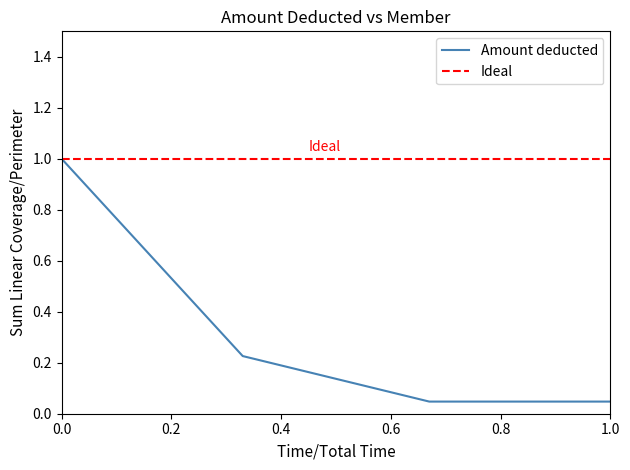

Is it true that Amount deducted equals 1.0 at 0.0?

True